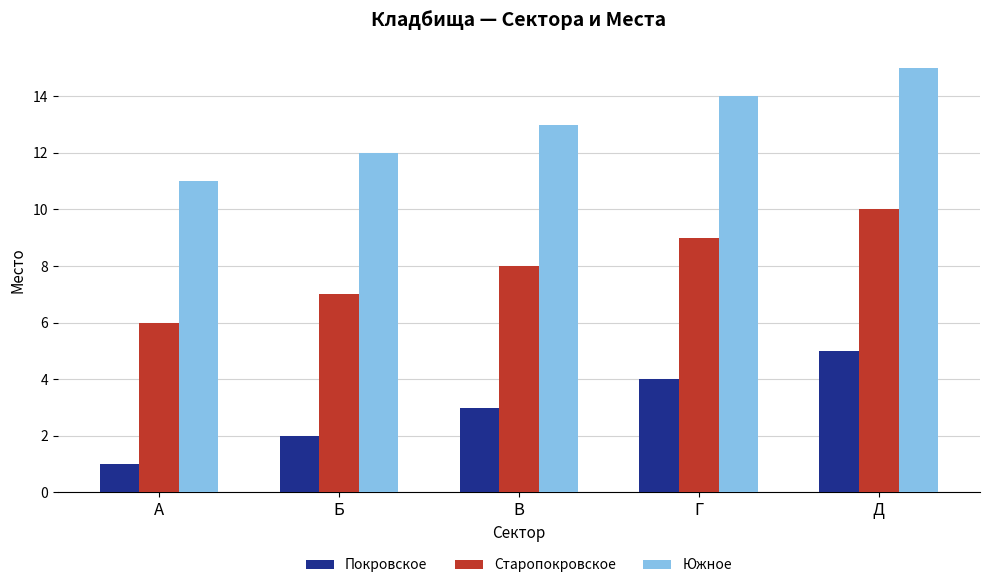

What is the label of the 2nd bar from the right?

Г